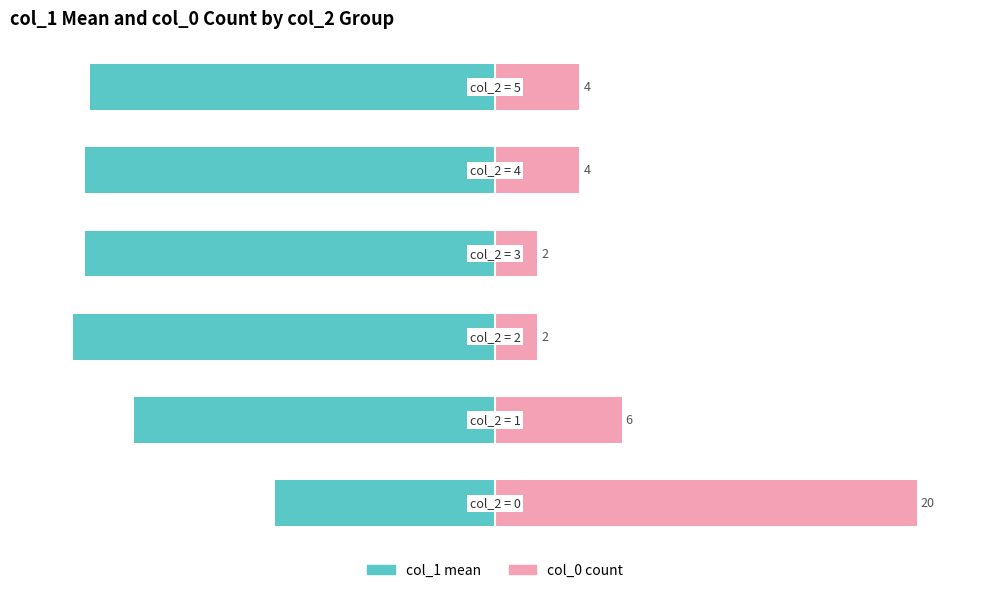

What is the sum of the col_1 mean values at 2 and 4?

-197.3